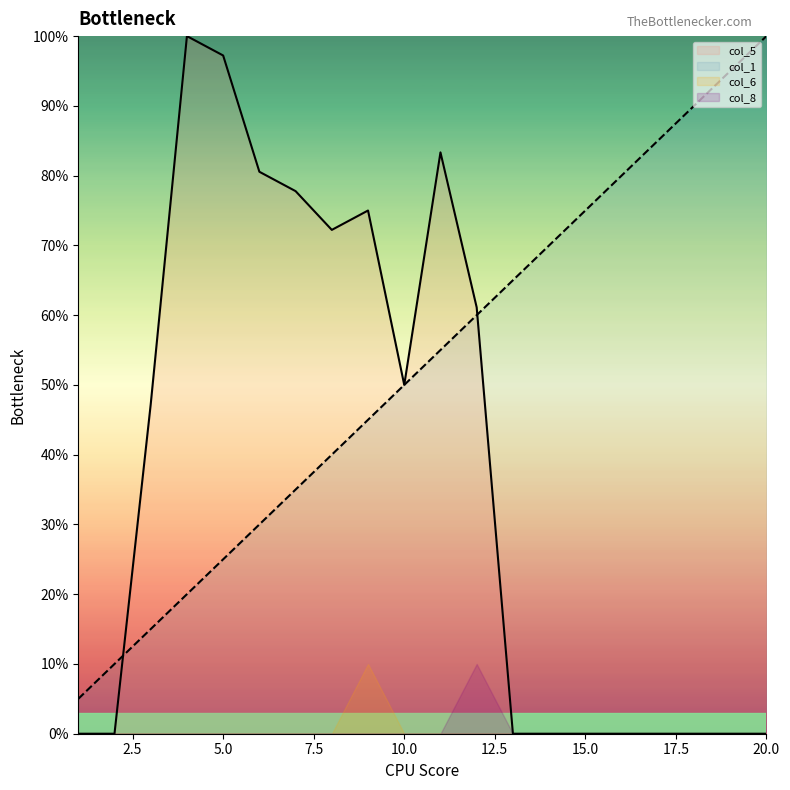

How many lines are shown in the chart?

4